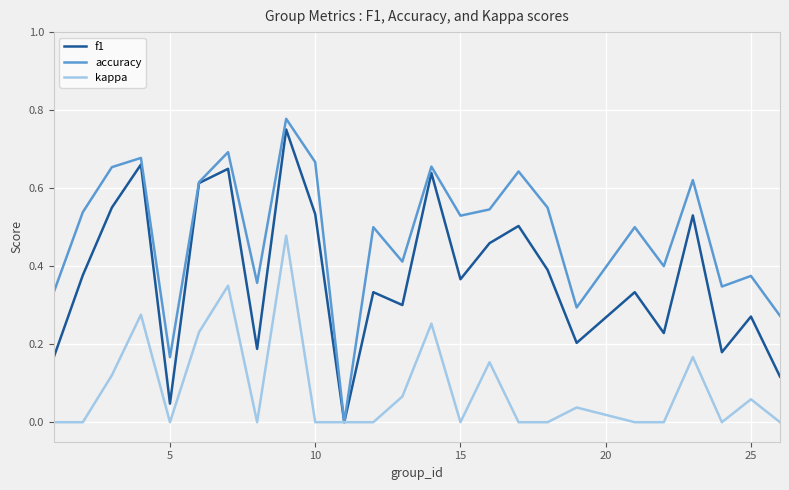

Which series has the largest range (max minus min)?

accuracy